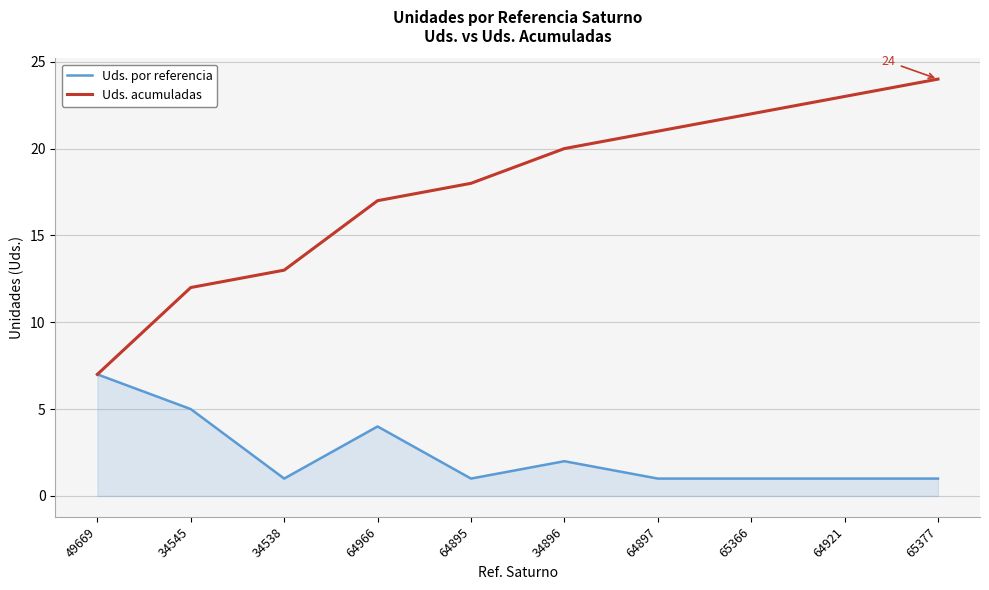

Read the Uds. acumuladas value at 65366, to the nearest 10.

20